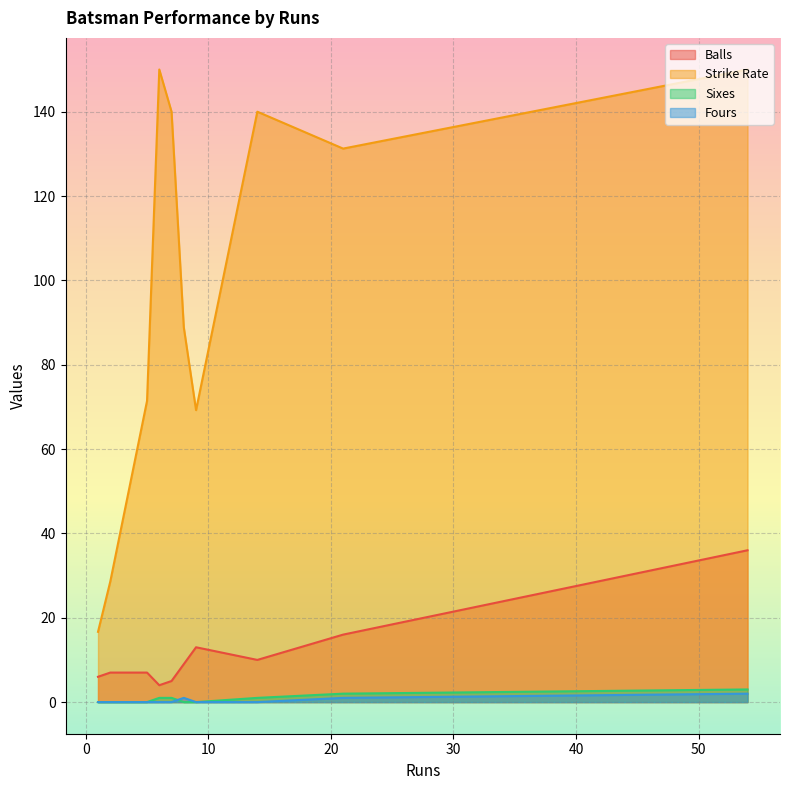

What is the greatest value displayed?

150.0